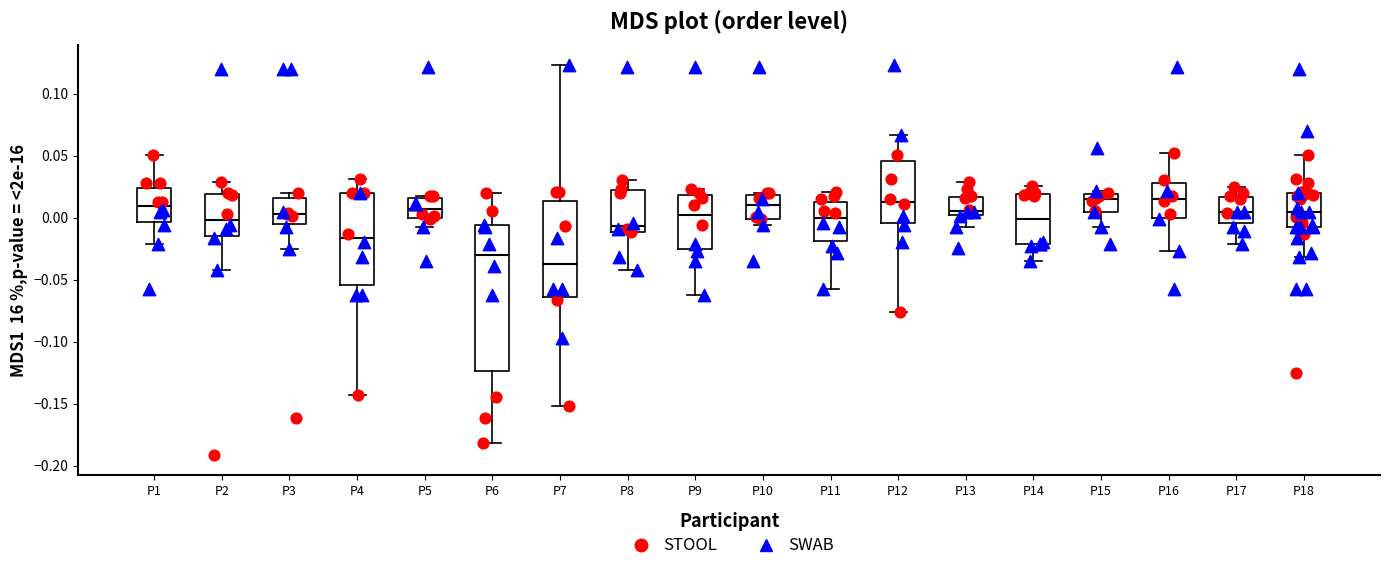

Which box is the tallest, from its lower edge to its upper edge?

P6